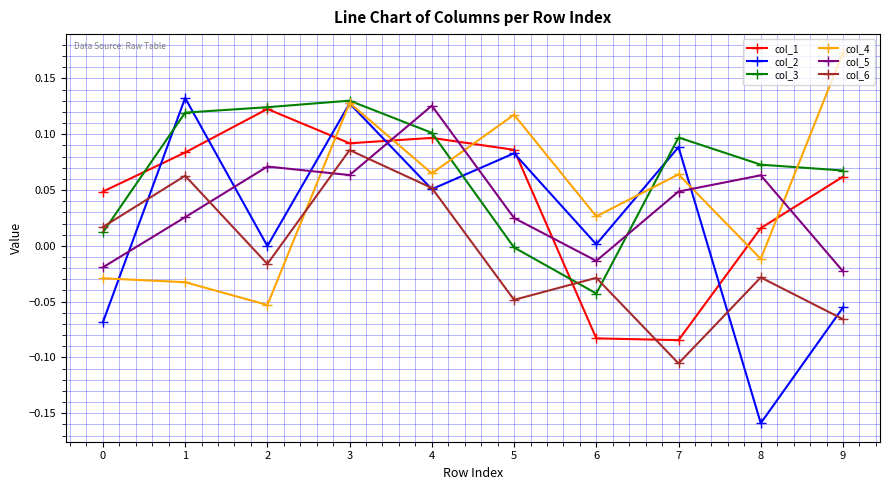

How many lines are shown in the chart?

6